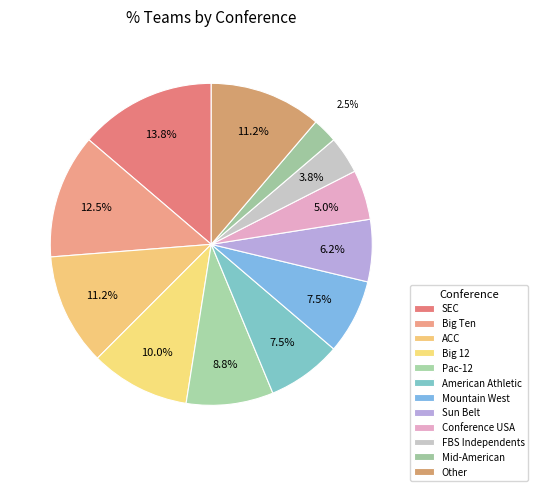

Is it true that FBS Independents is 14% of the pie?

False